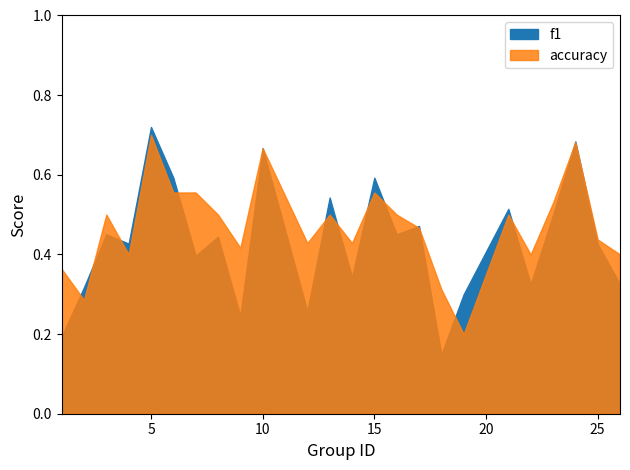

How many categories are shown in the chart?

24